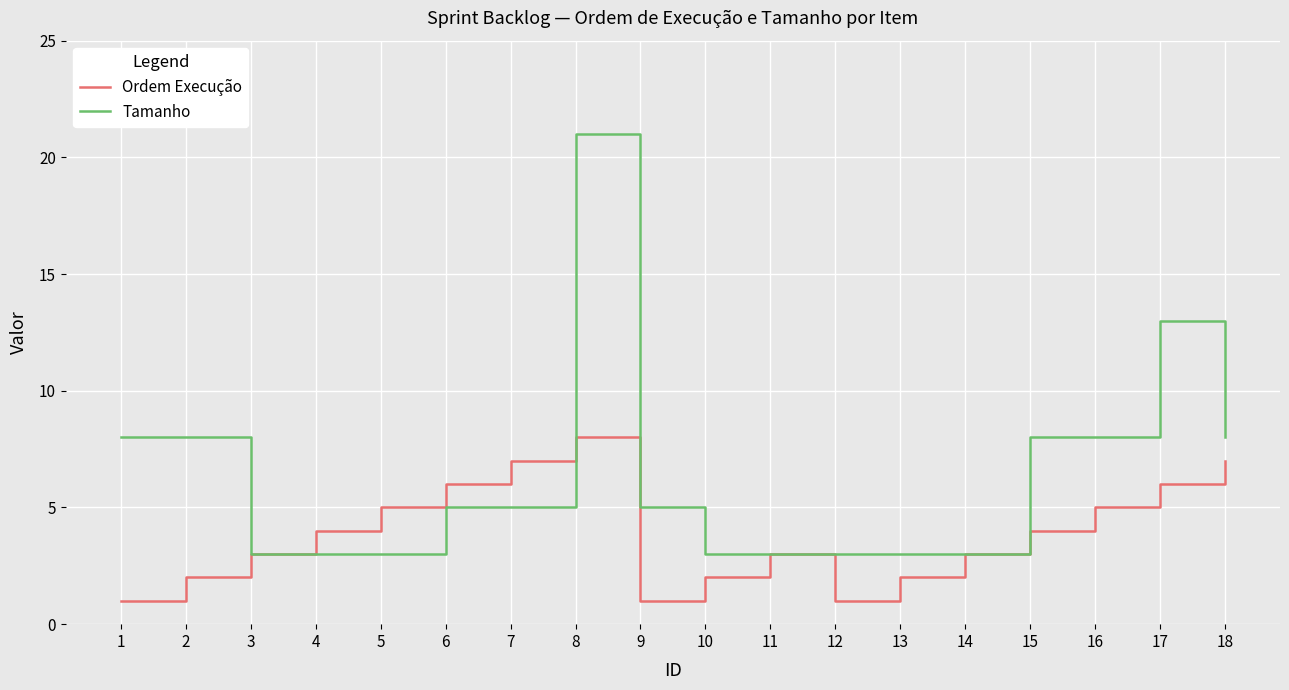

Rank the series by their average value, from highest to lowest.

Tamanho, Ordem Execução